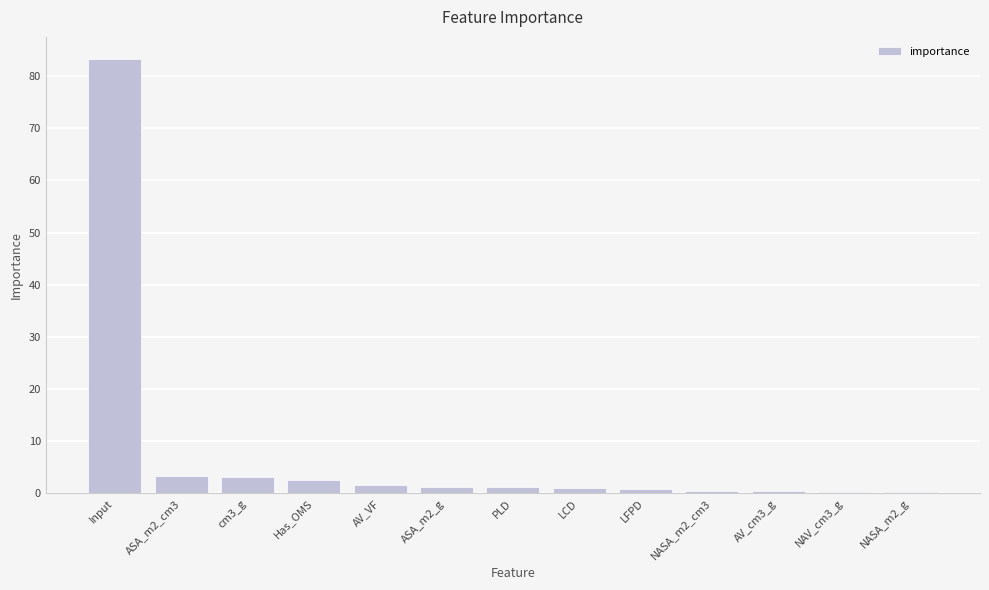

True or false: the data shows 3.3 at ASA_m2_cm3.

True